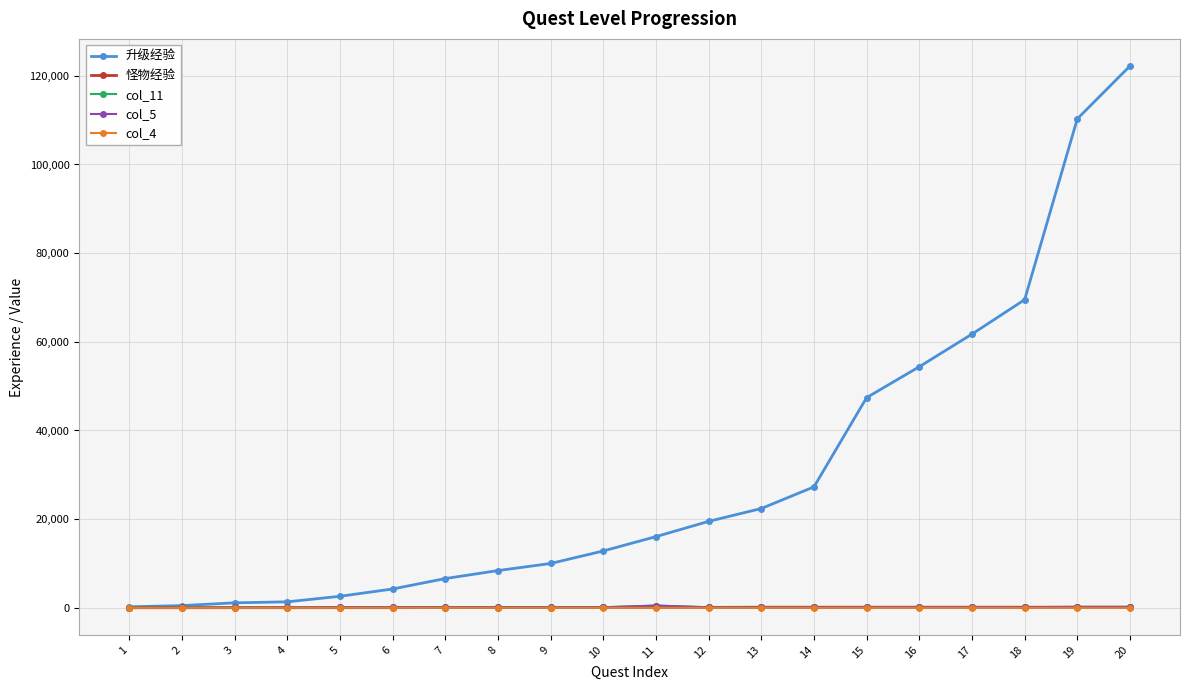

How many lines are shown in the chart?

5